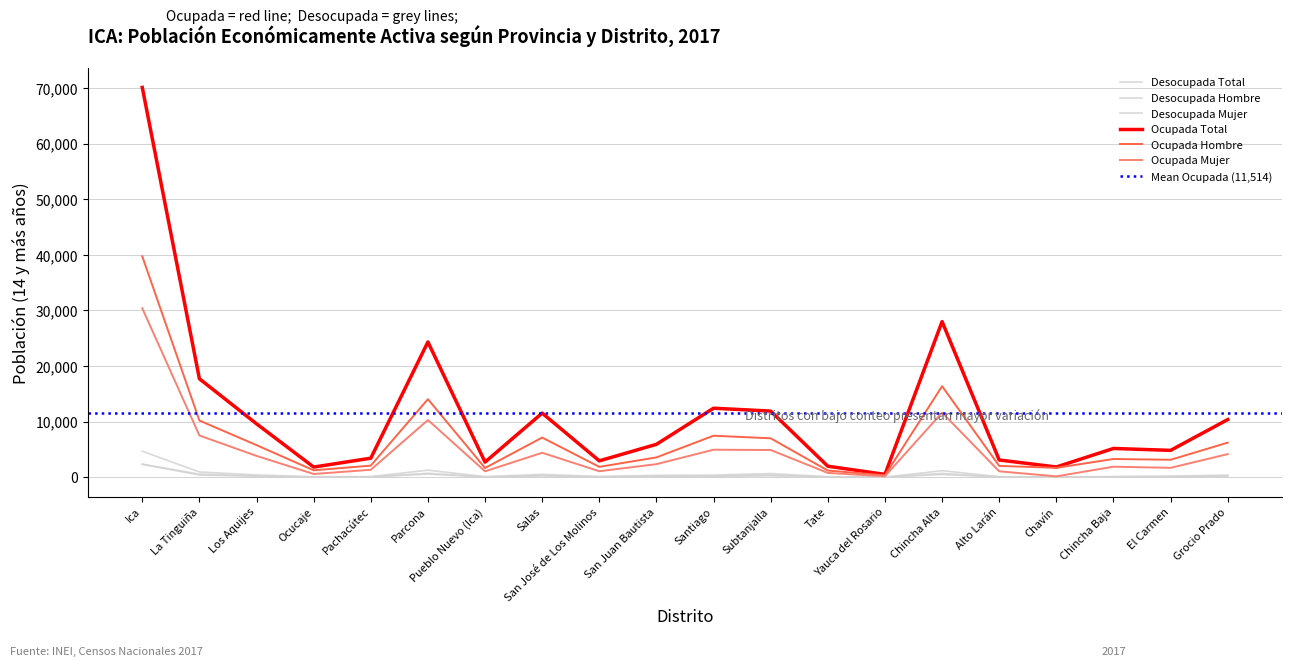

What are all the series names shown in the legend?

Ocupada Total, Ocupada Hombre, Ocupada Mujer, Desocupada Total, Desocupada Hombre, Desocupada Mujer